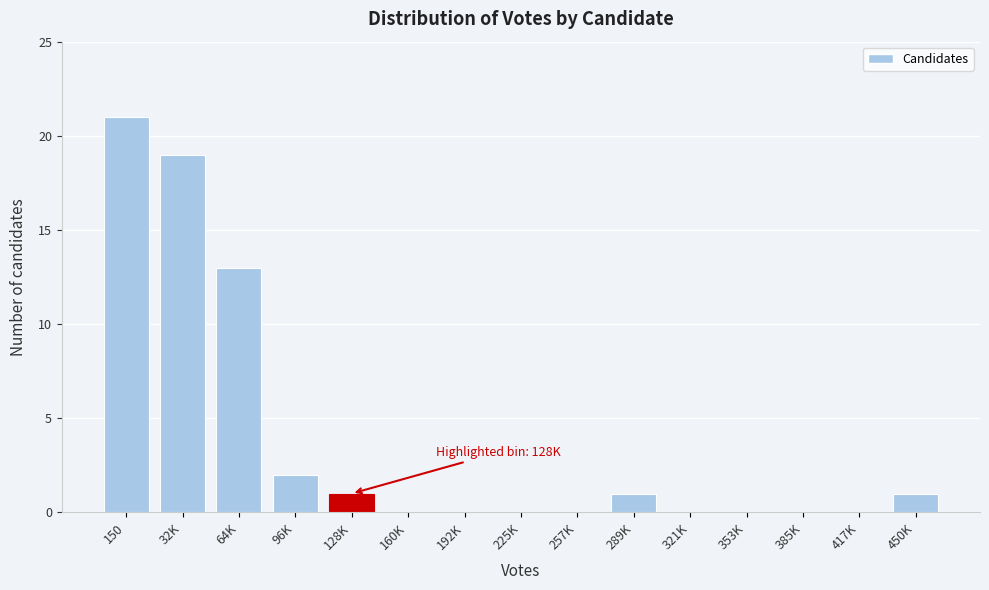

Reading left to right, extract all data points from this chart.

150=21	32K=19	64K=13	96K=2	128K=1	160K=0	192K=0	225K=0	257K=0	289K=1	321K=0	353K=0	385K=0	417K=0	450K=1